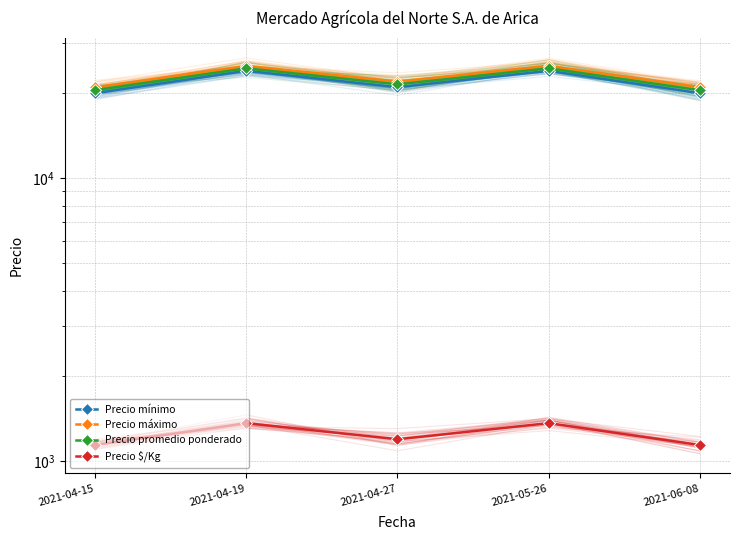

What is the difference between the maximum and minimum values in the Precio promedio ponderado series?

4000